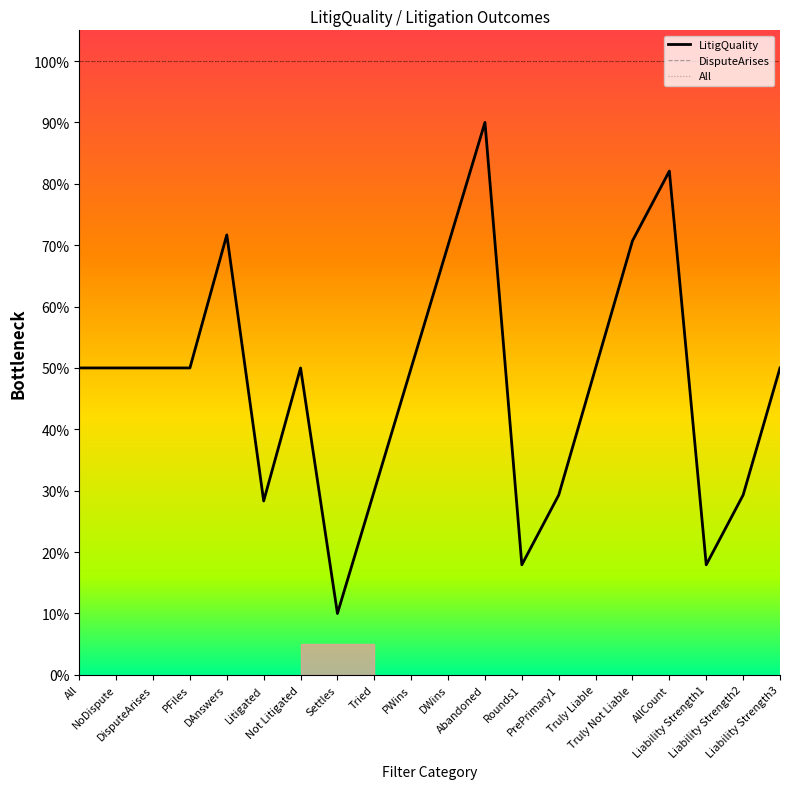

Is this an area chart (filled region under the line)?

Yes